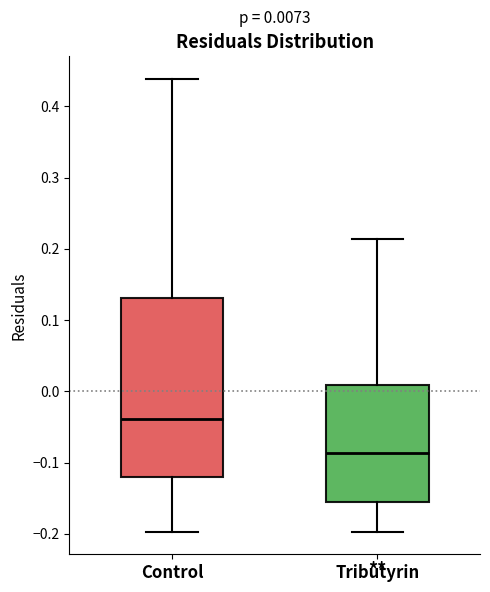

Comparing the boxes themselves (not the whiskers), which one is the tallest?

Control